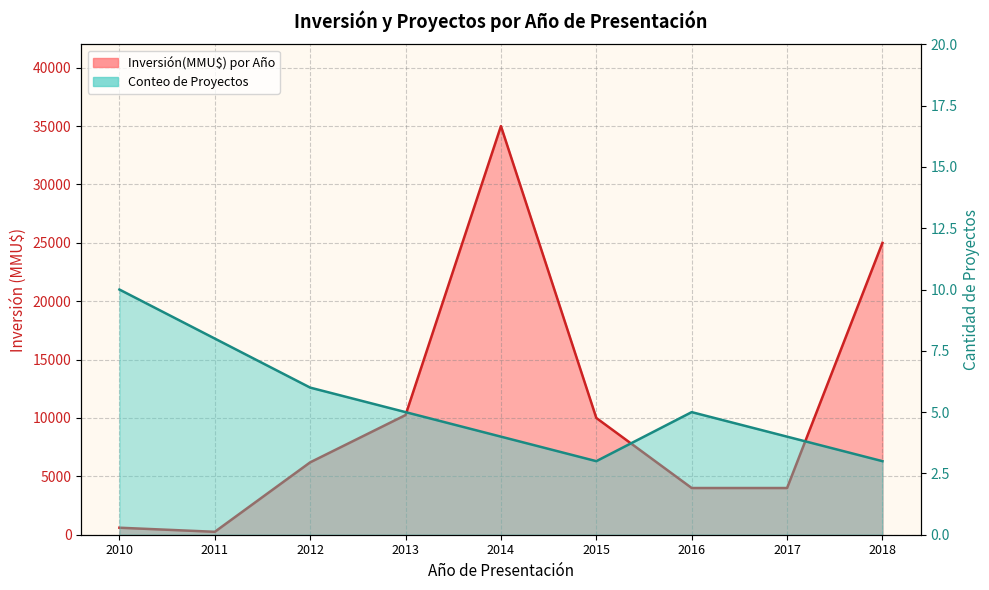

True or false: Inversión(MMU$) por Año and Conteo de Proyectos cross at least once.

False